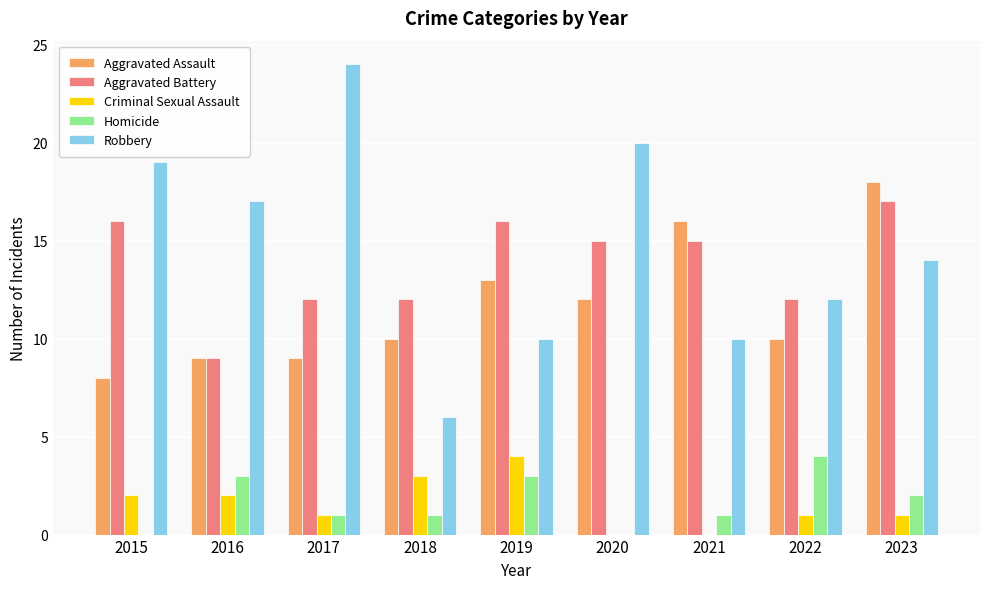

How many data points does each series have?

9